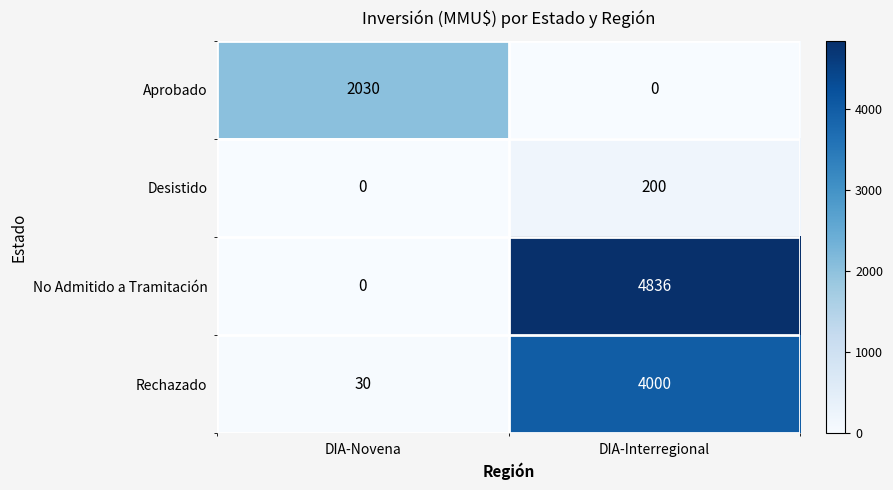

The Desistido series shows -122 at DIA-Novena. True or false?

False